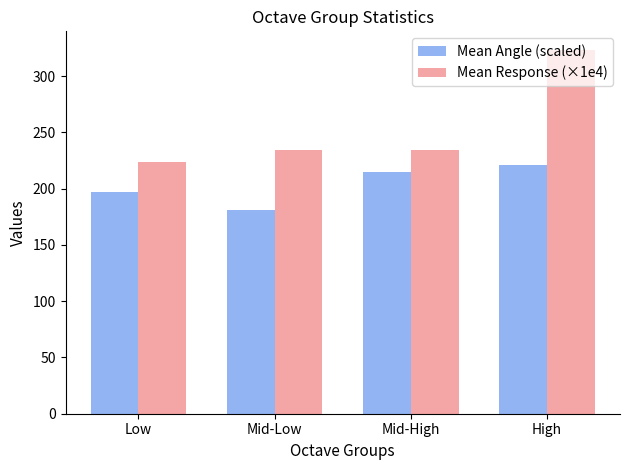

The value of Mean Angle (scaled) at Mid-High is 214.8. True or false?

True